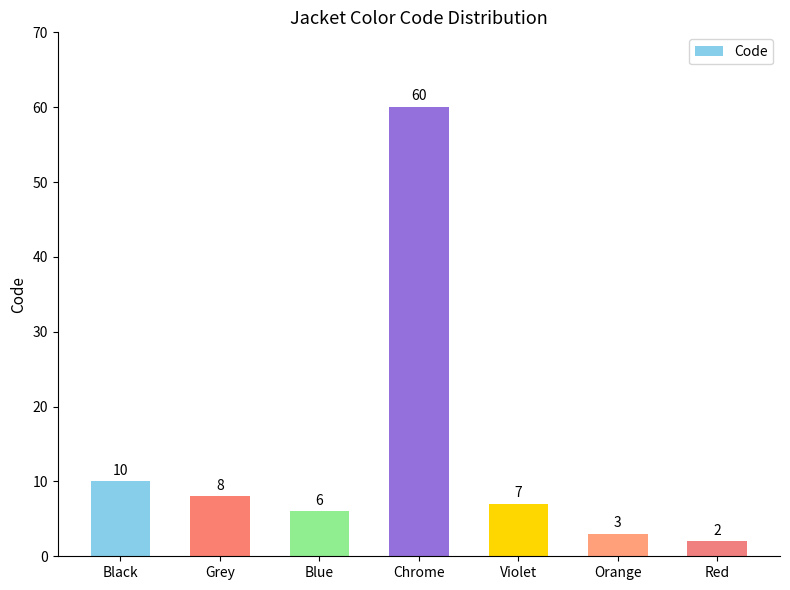

List the labels in order of value, largest first.

Chrome, Black, Grey, Violet, Blue, Orange, Red